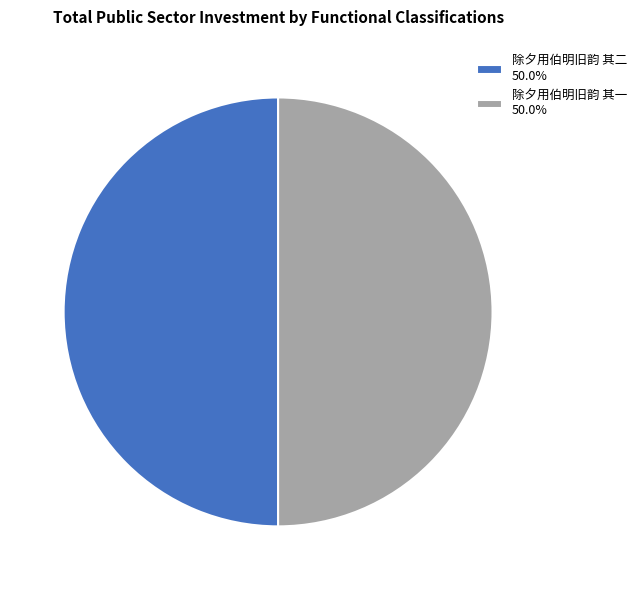

Combined, do 除夕用伯明旧韵 其一 50.0% and 除夕用伯明旧韵 其二 50.0% account for over 50%?

Yes